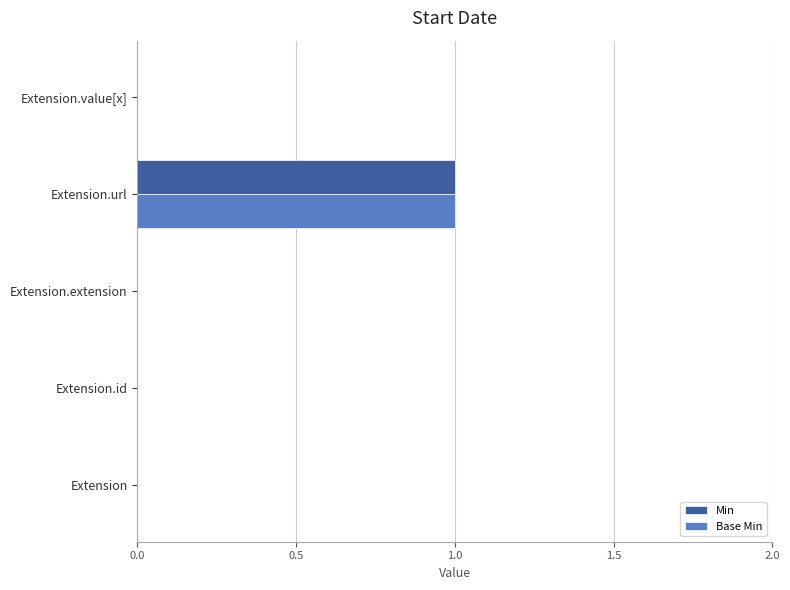

Is it true that Min equals 1 at Extension.url?

True